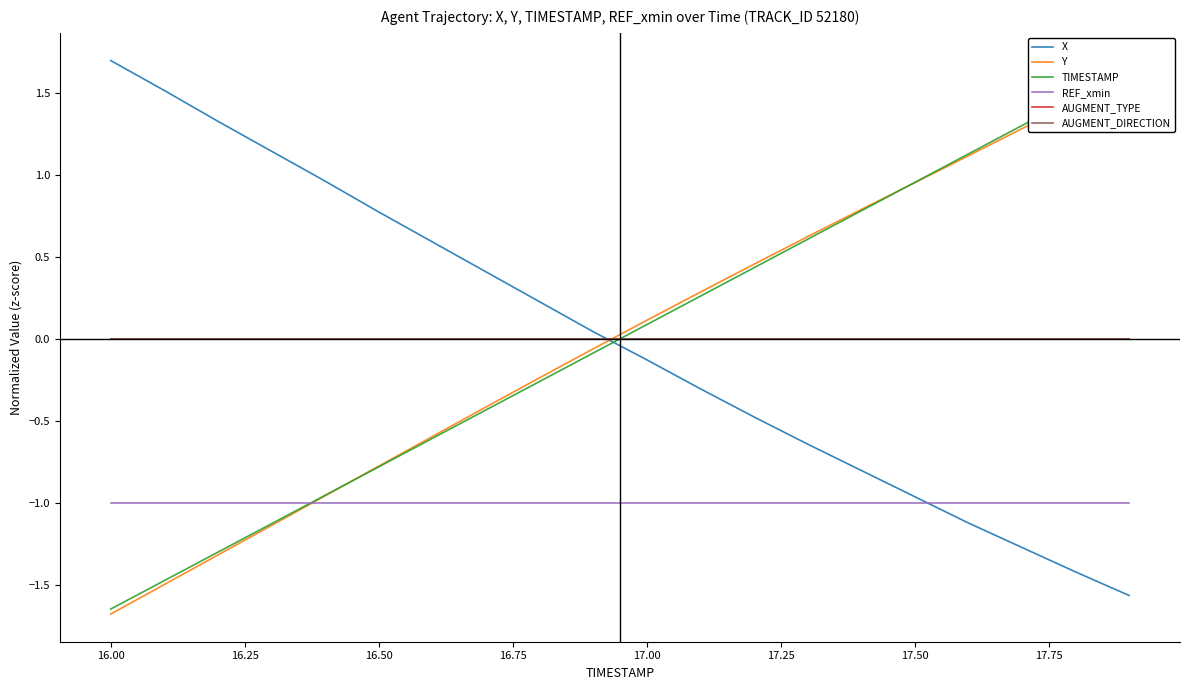

Which series has the widest spread of values?

TIMESTAMP